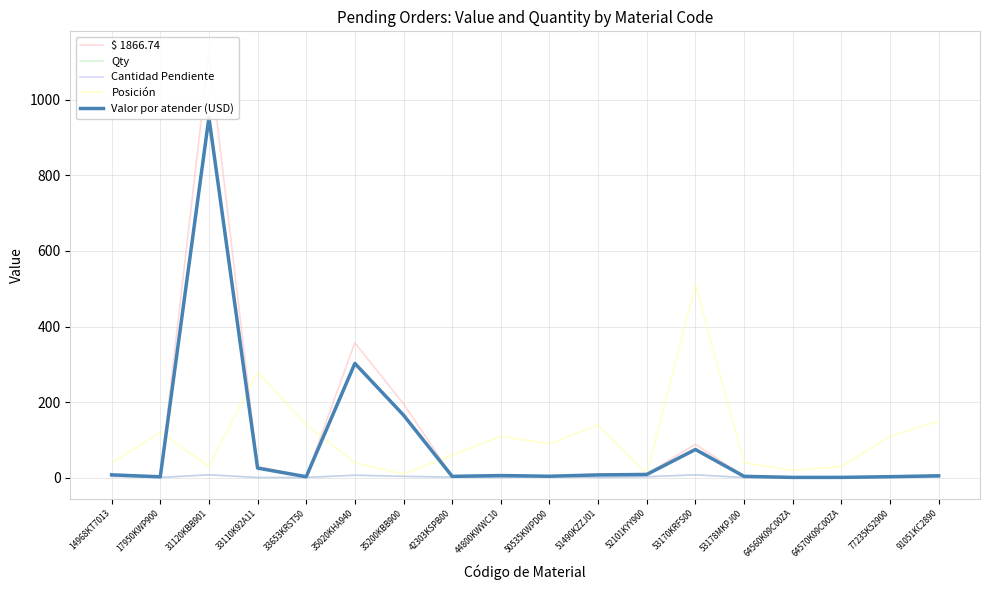

How many values in the Valor por atender (USD) series are below 6?

9